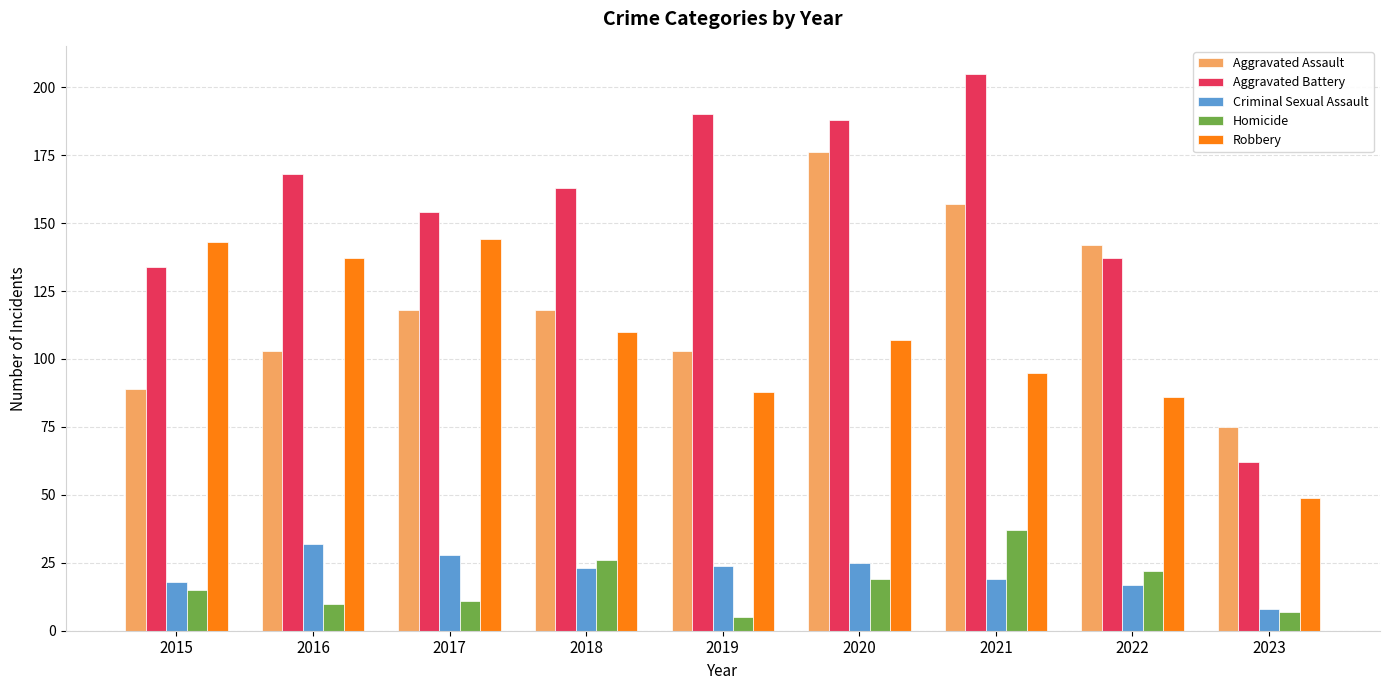

The value of Aggravated Battery at 2020 is 280. True or false?

False